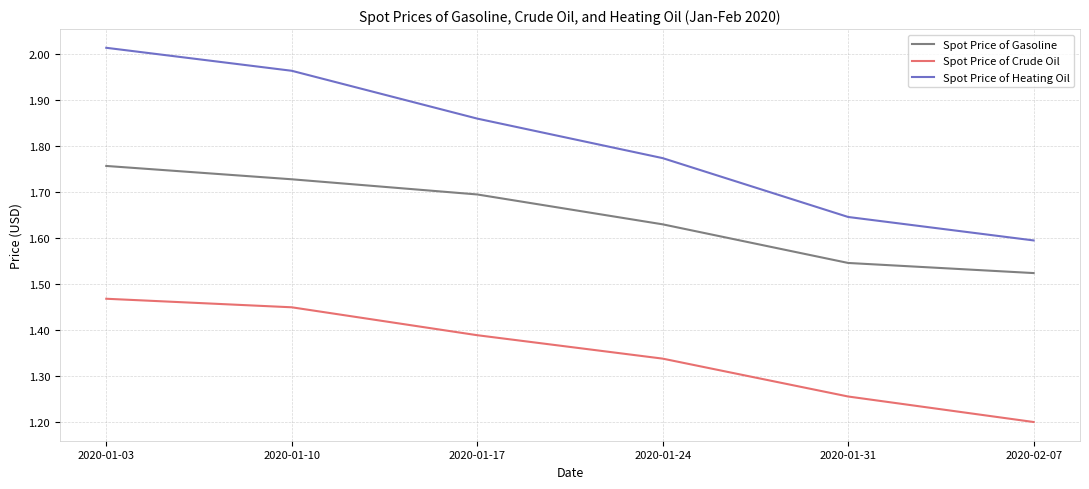

What is the difference between the maximum and second lowest values in the Spot Price of Heating Oil series?

0.4